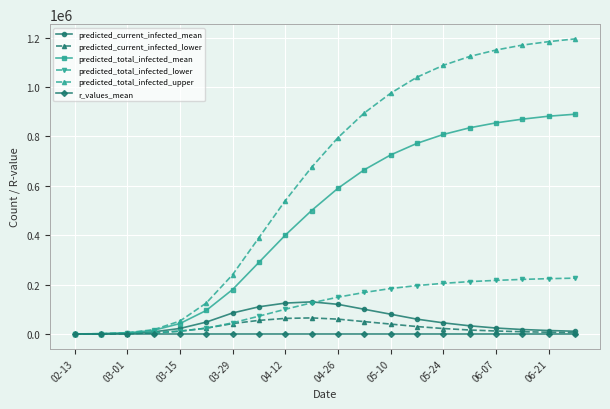

Which series has the largest range (max minus min)?

predicted_total_infected_upper